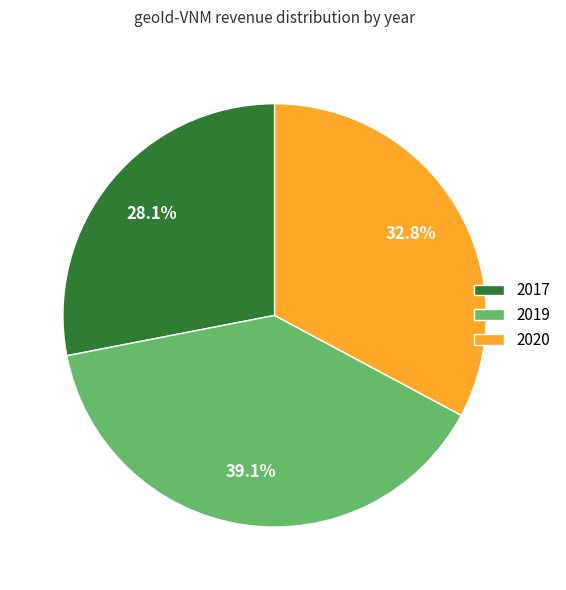

What percentage is the 2017 slice, to the nearest percent?

28%